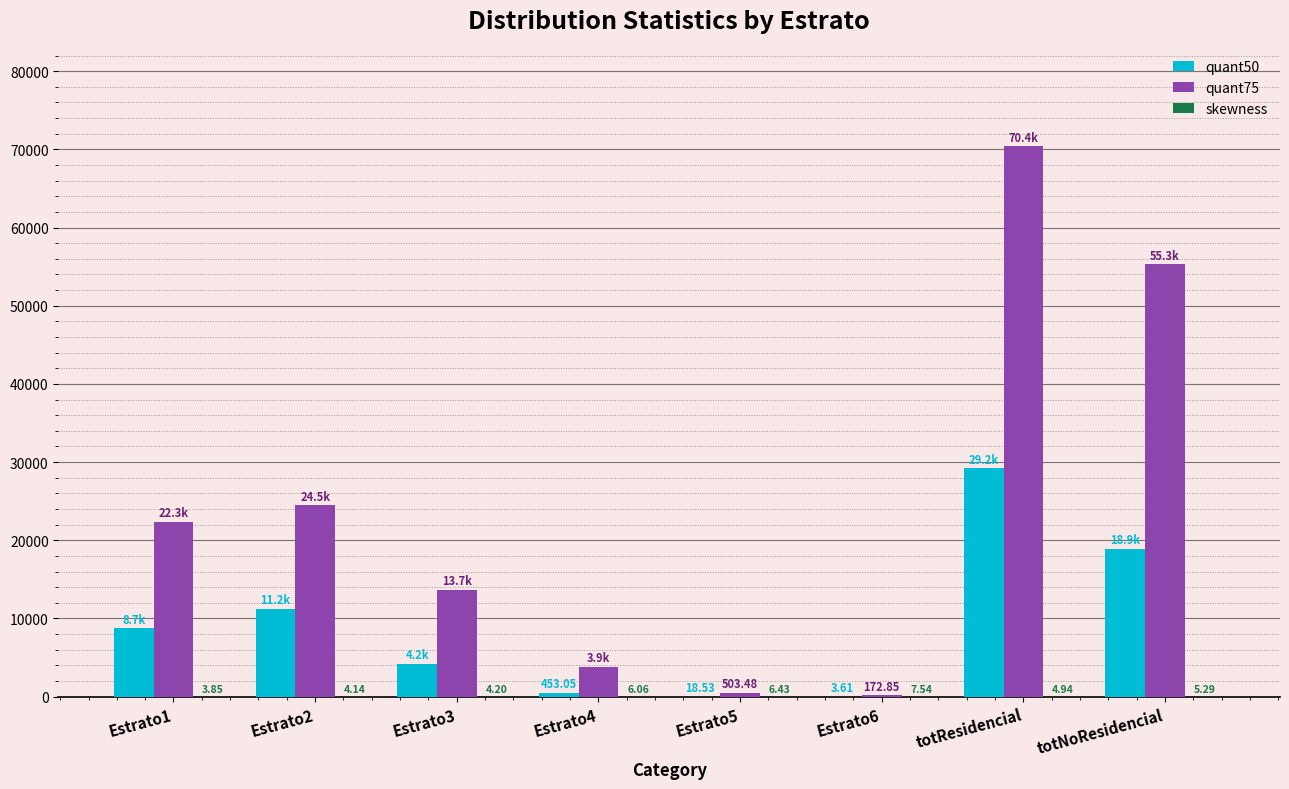

Which series has the largest total across all categories?

quant75